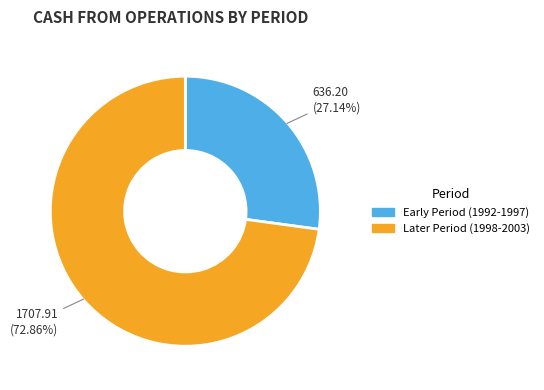

Is there a majority slice in this chart?

Yes